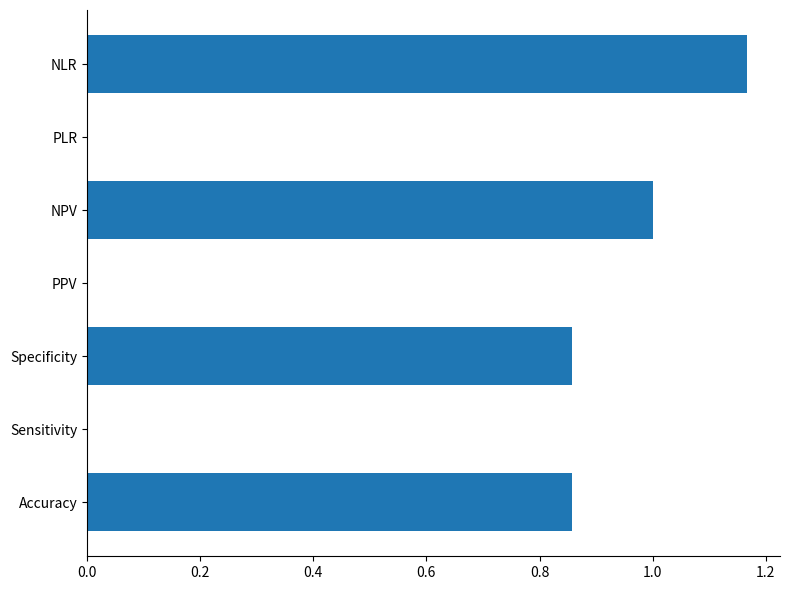

How many values are between 0 and 1?

6